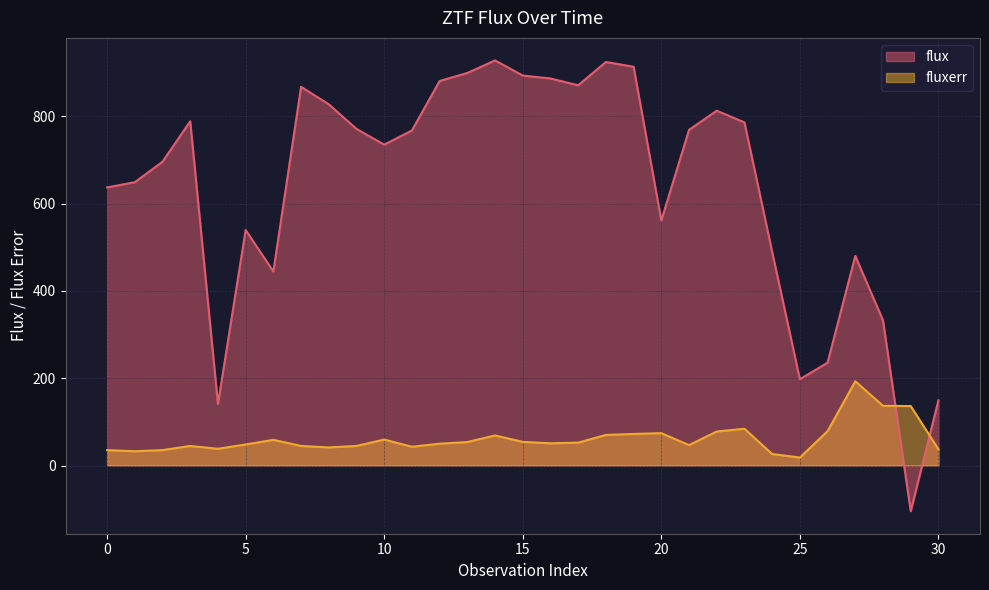

Reading left to right, transcribe all the data shown in this chart.

flux: 637.0	649.0	696.0	788.5	141.0	539.4	444.5	867.4	827.4	771.1	735.0	767.5	880.8	899.2	927.9	893.3	886.6	870.9	924.4	913.4	561.2	768.9	812.7	785.9	489.4	197.6	235.5	480.1	332.3	-104.6	149.2
fluxerr: 35.3	32.7	35.3	44.8	38.3	48.3	58.8	44.8	41.4	44.8	59.4	43.0	50.0	53.7	68.9	54.1	50.9	52.4	70.0	72.3	74.0	46.7	77.9	84.2	26.3	18.2	78.7	193.0	136.7	136.2	37.1